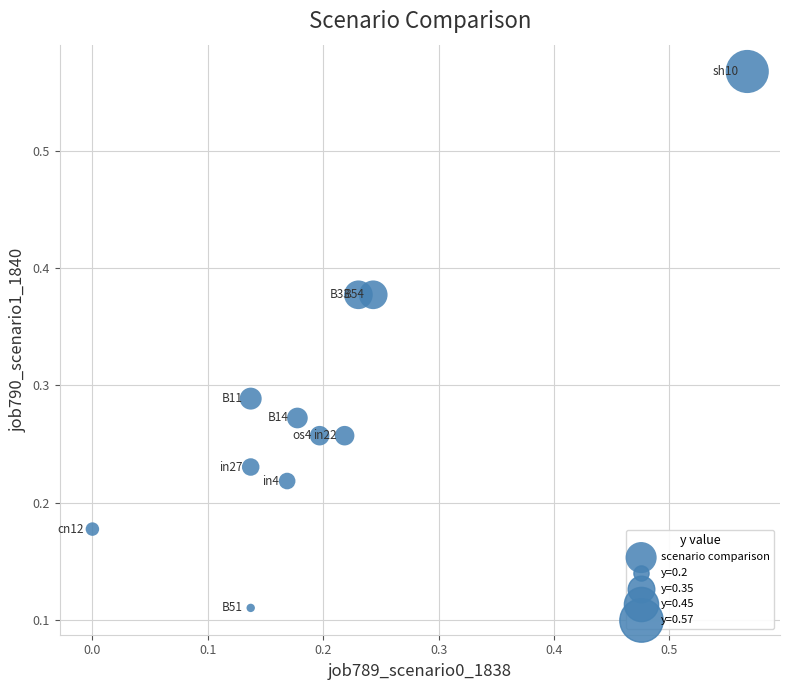

What is the range of Y values (max minus min)?

0.5